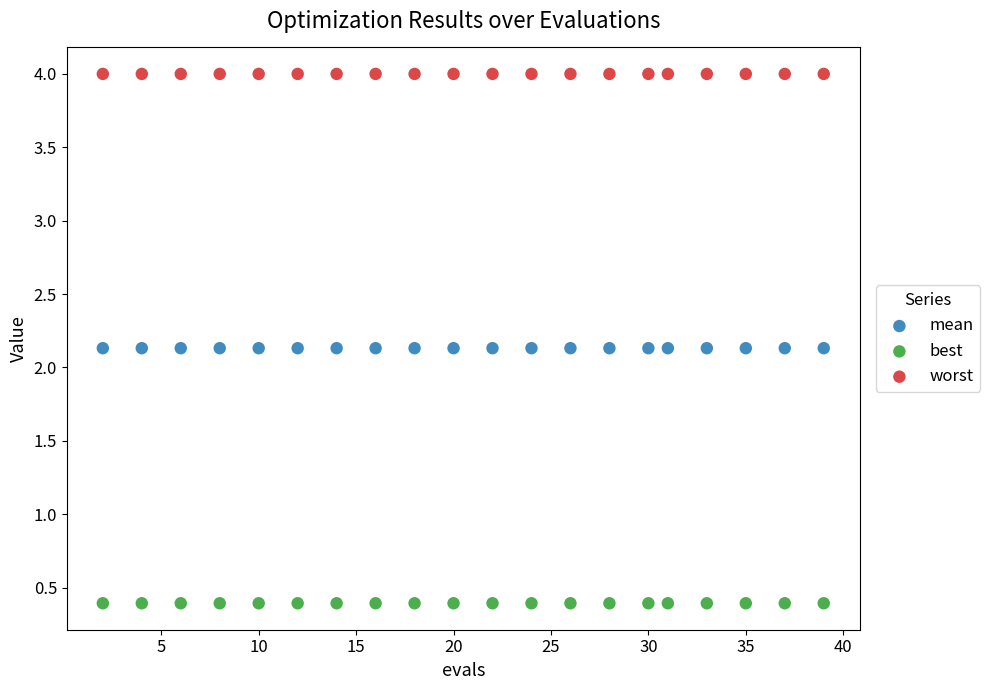

Which series contains the lowest Y value?

best